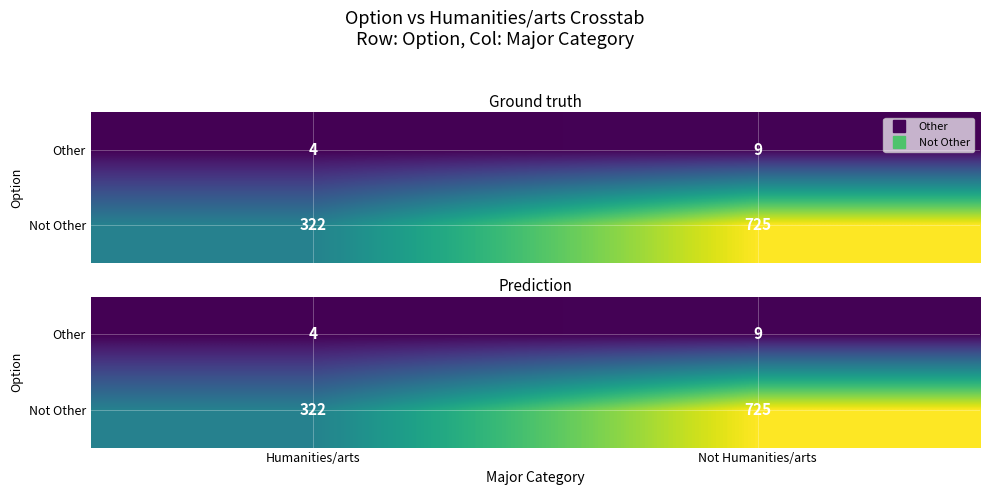

Where is Not Other nearest to the value 523?

Humanities/arts